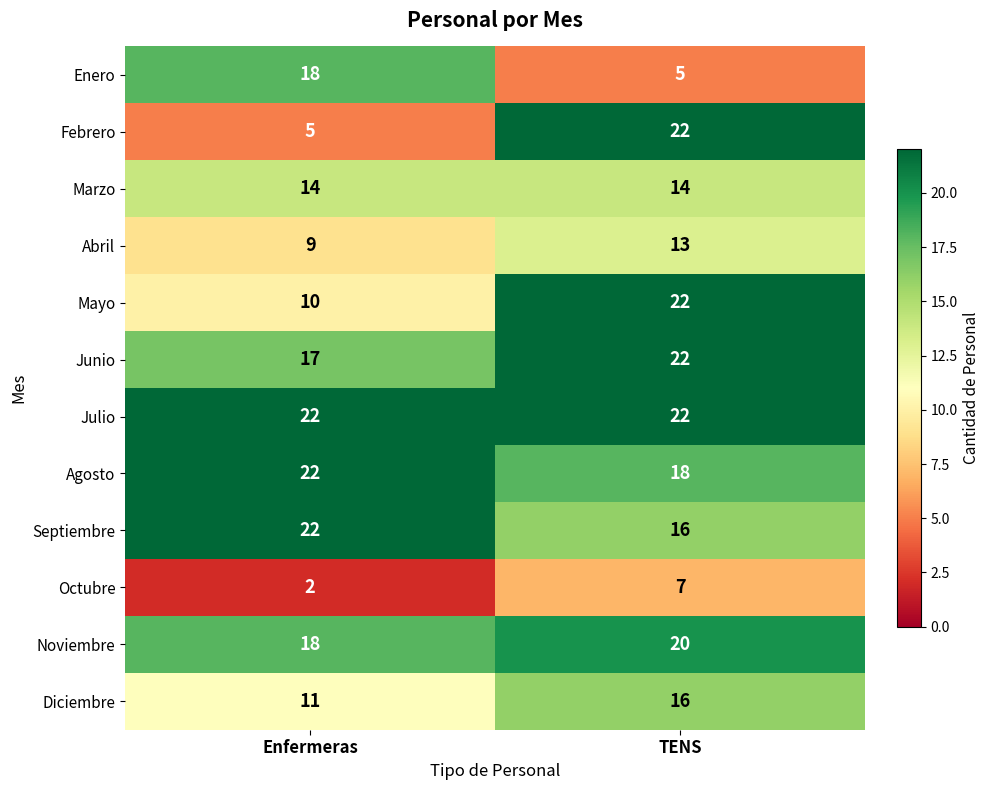

How many data points does each series have?

2